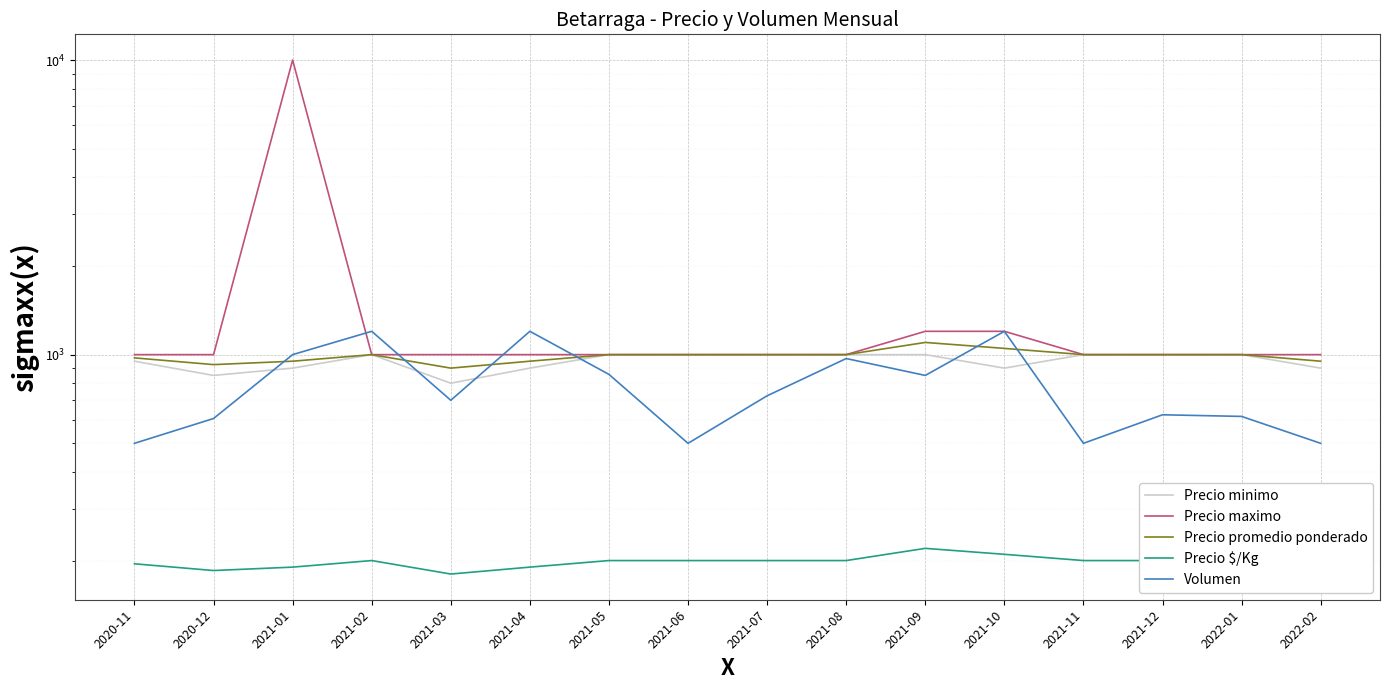

Which has a higher value, 2021-04 or 2021-07?

2021-07